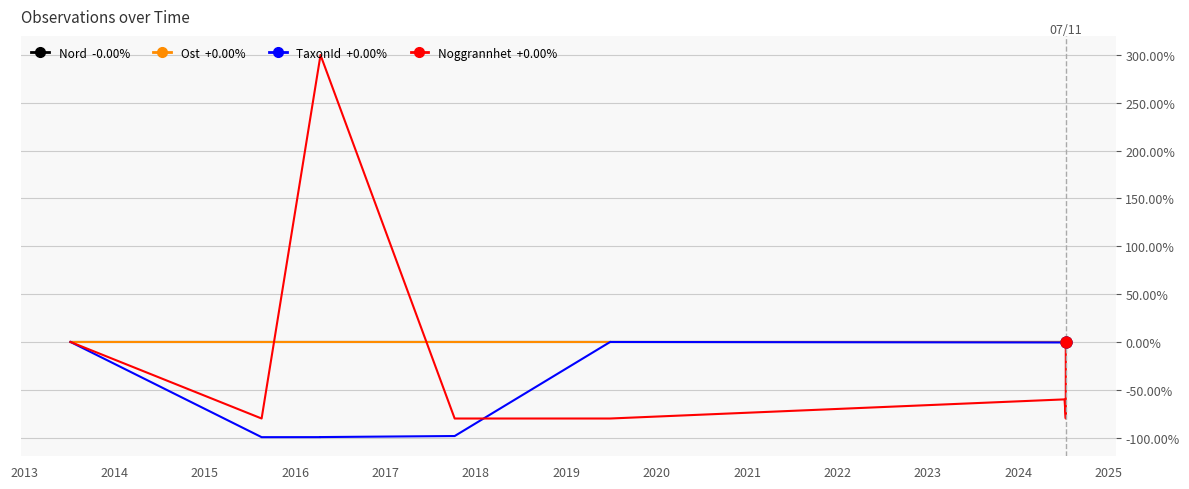

Which series has the largest total across all categories?

Ost